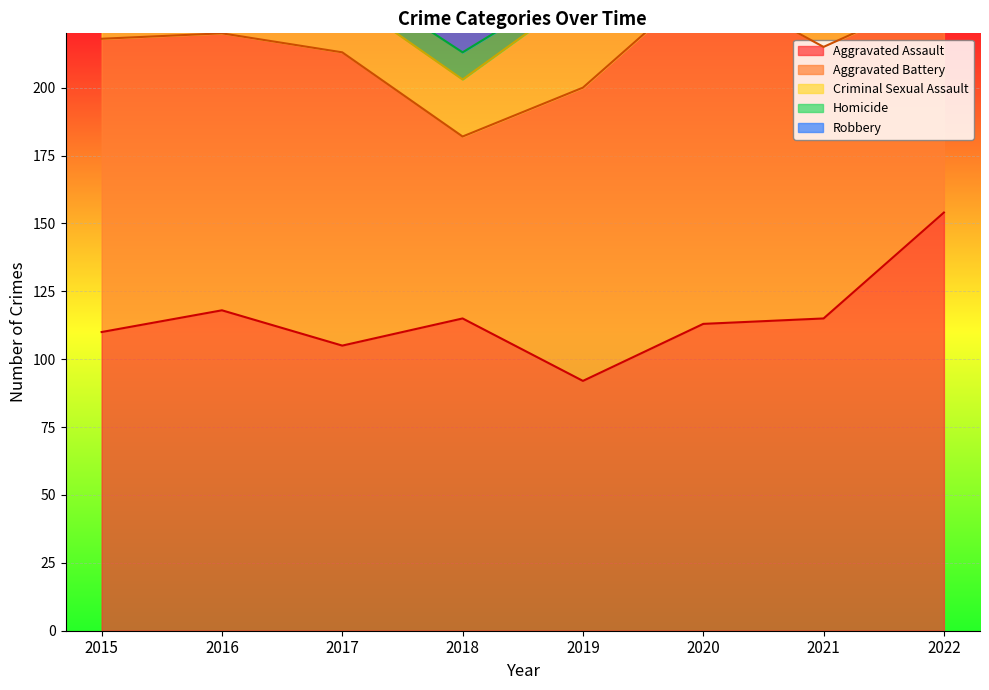

Where is the first local maximum for Criminal Sexual Assault?

2016